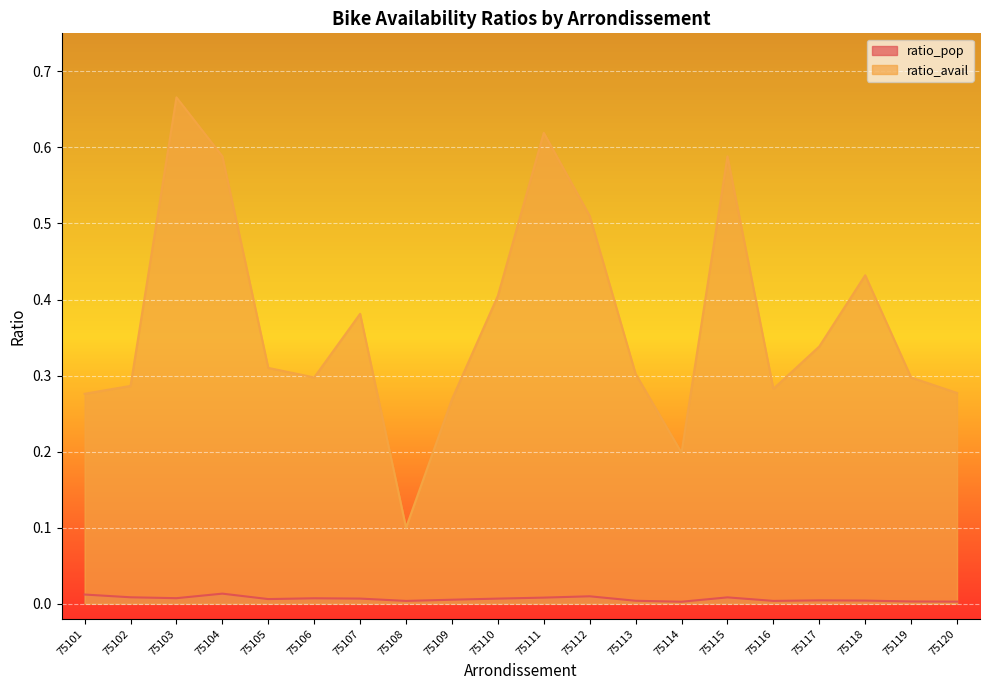

At which category does ratio_pop reach its first local valley?

75103